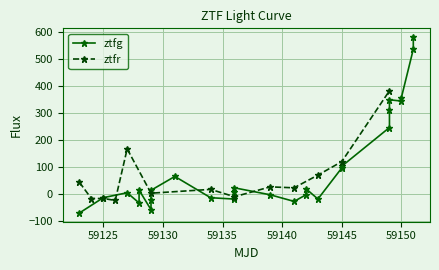

What is the maximum value for ztfr?

382.2